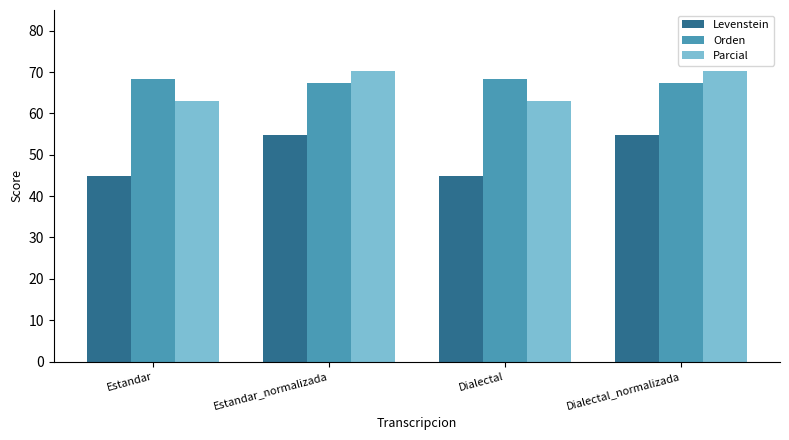

What is the minimum value for Levenstein?

44.9